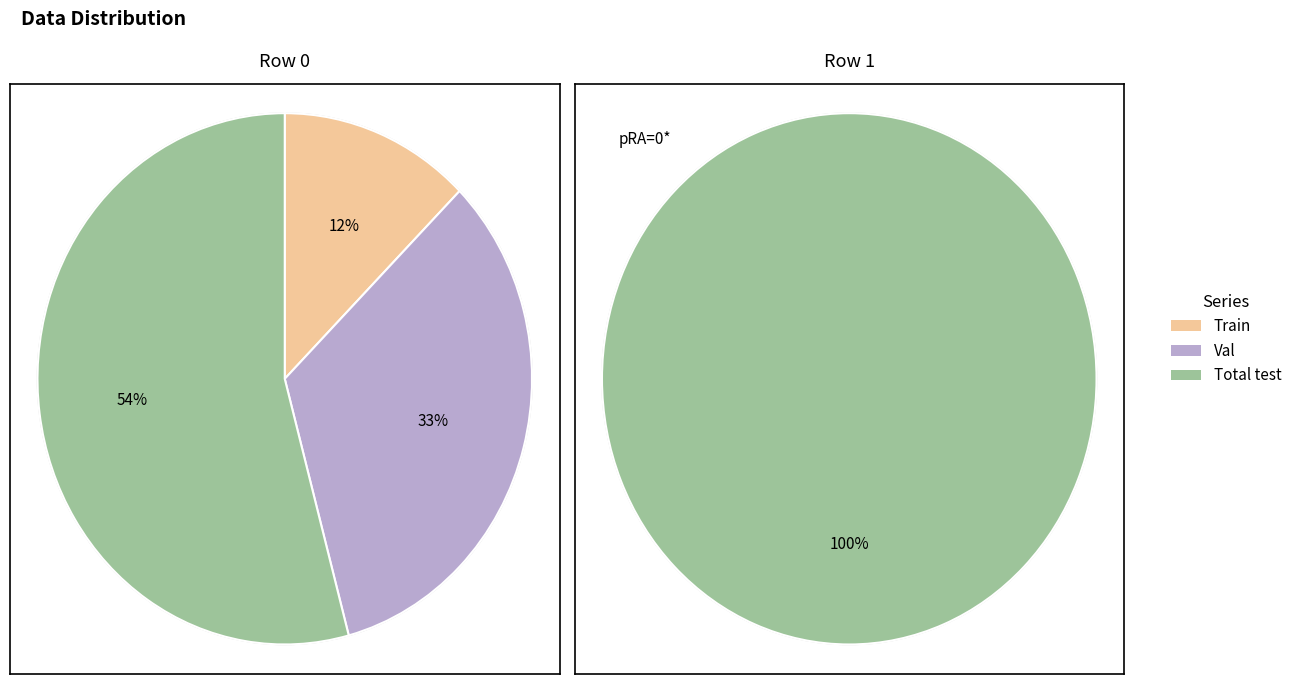

To the nearest percent, what is the combined percentage of 0 and 1?

100%